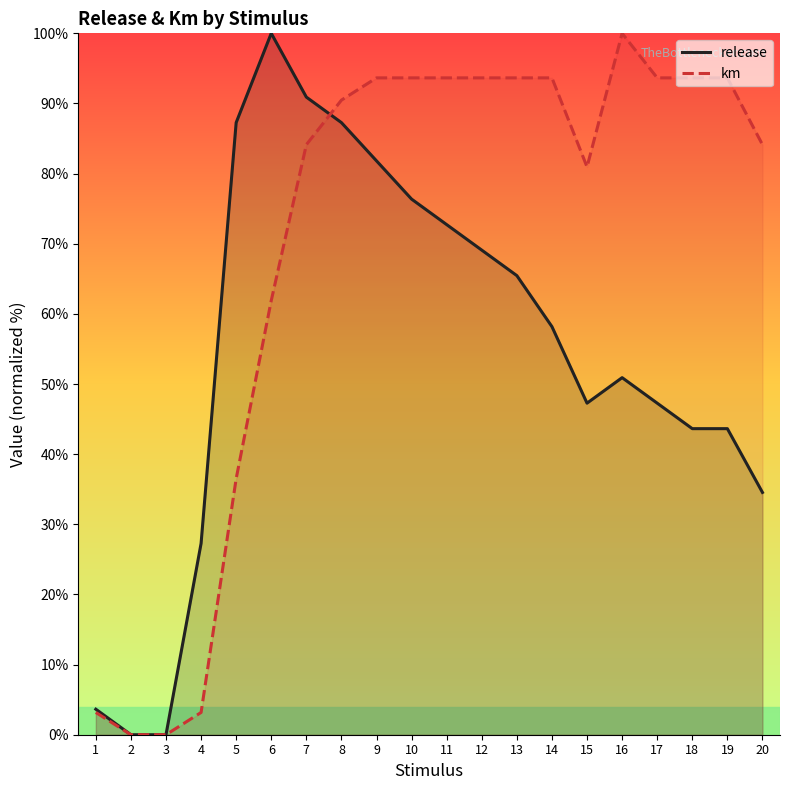

Which series changed the most between 11 and 16?

release